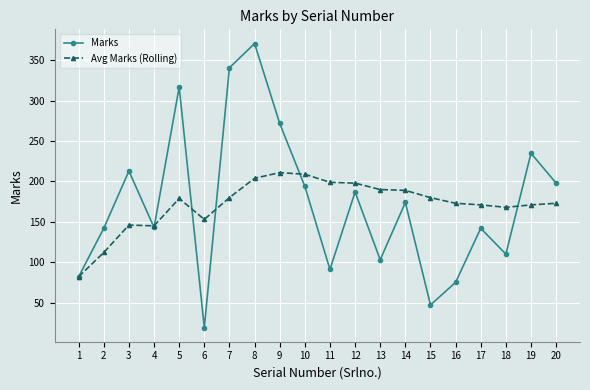

The Avg Marks (Rolling) series shows 113 at 19. True or false?

False